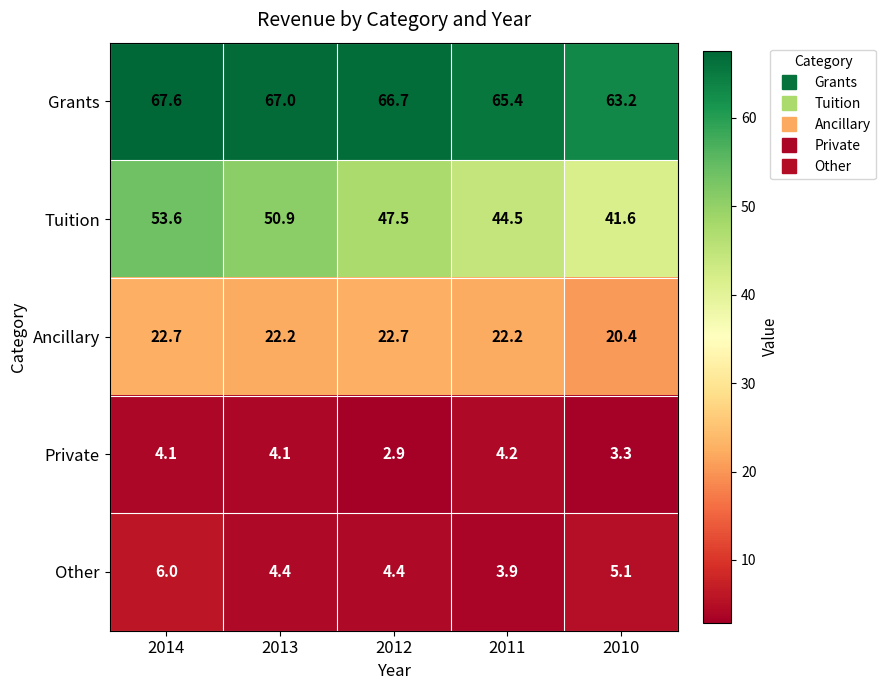

Reading right to left, transcribe all the data shown in this chart.

Grants: 2010=63.2	2011=65.4	2012=66.7	2013=67.0	2014=67.6
Tuition: 2010=41.6	2011=44.5	2012=47.5	2013=50.9	2014=53.6
Ancillary: 2010=20.4	2011=22.2	2012=22.7	2013=22.2	2014=22.7
Private: 2010=3.3	2011=4.2	2012=2.9	2013=4.1	2014=4.1
Other: 2010=5.1	2011=3.9	2012=4.4	2013=4.4	2014=6.0